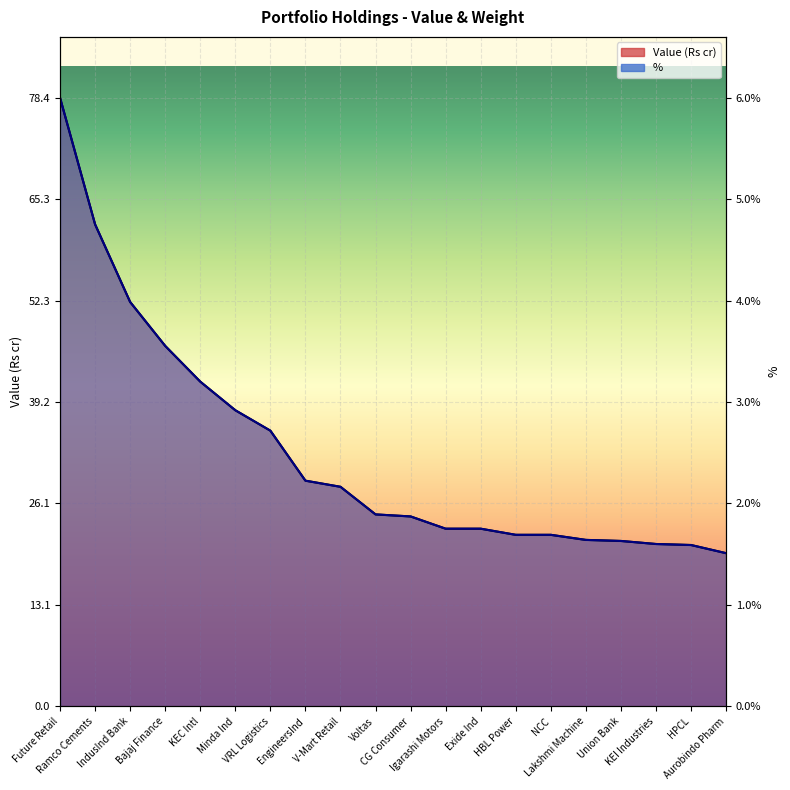

What is the minimum value shown in the chart?

19.7